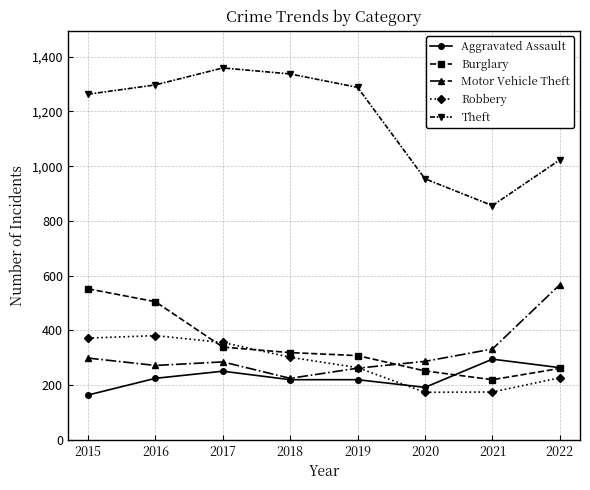

How many categories are shown in the chart?

8